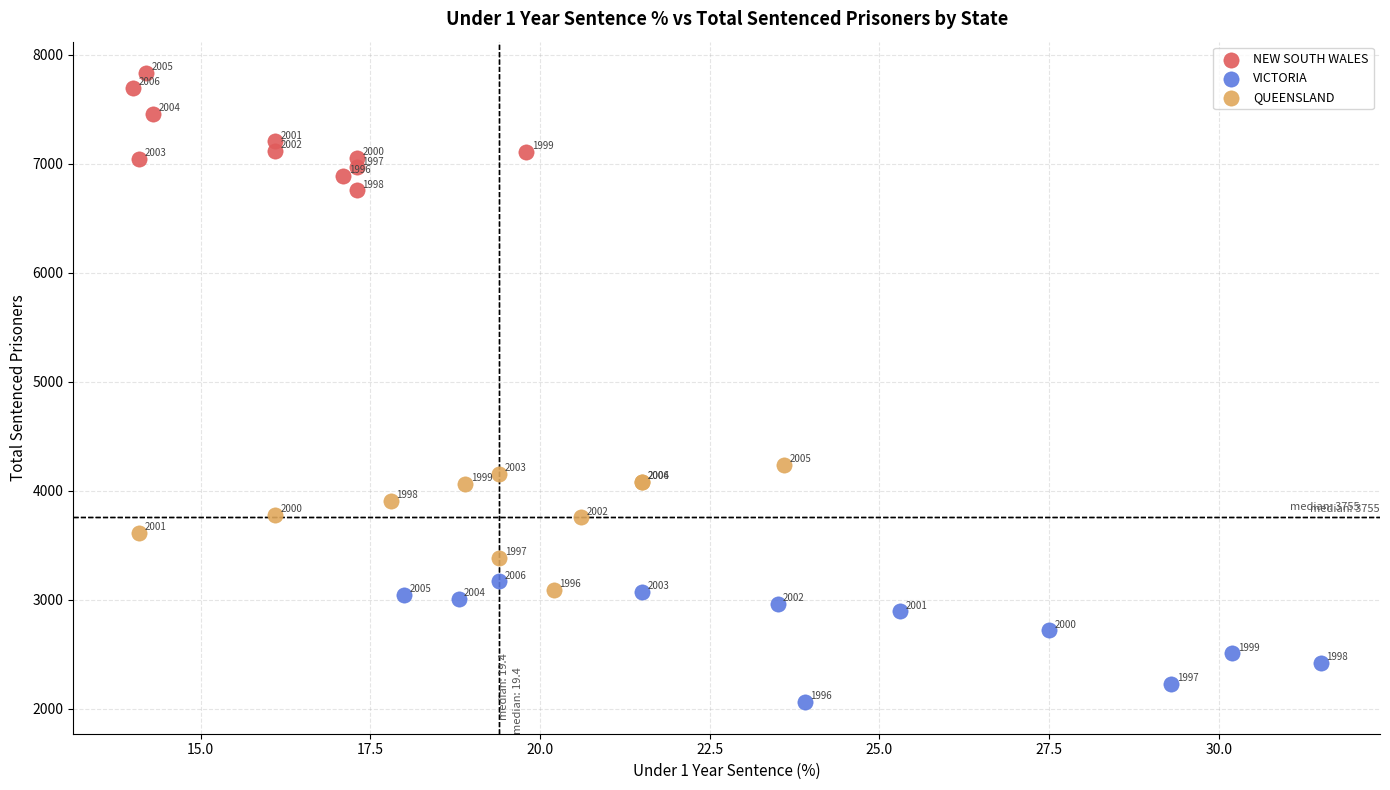

Which series reaches the minimum Y coordinate?

VICTORIA